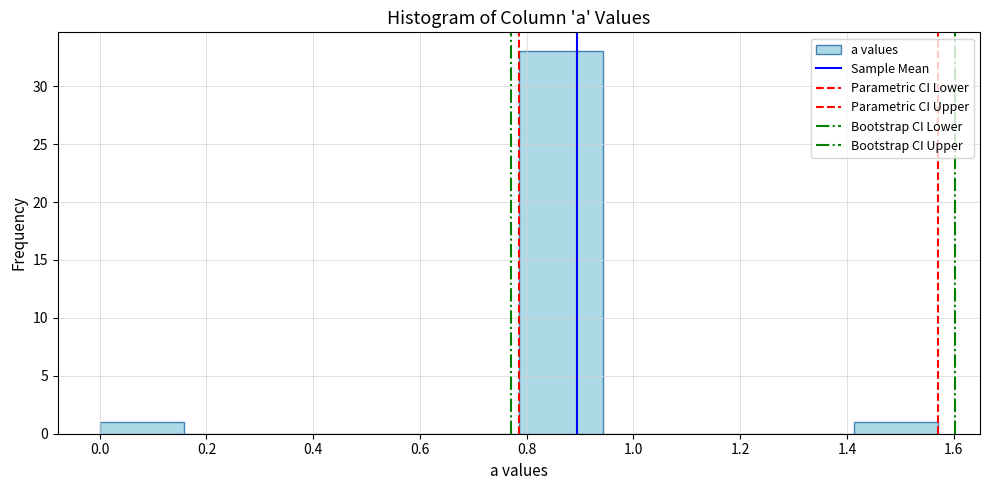

Reading left to right, transcribe this chart: for each bar, give the range it covers on the x-axis and its height. Neither the bar edges nor the heights are printed on the chart, so give them approximately, as read against the axes.

0.00 to 0.16: 1
0.16 to 0.32: 0
0.32 to 0.48: 0
0.48 to 0.62: 0
0.62 to 0.78: 0
0.78 to 0.94: 33
0.94 to 1.10: 0
1.10 to 1.26: 0
1.26 to 1.42: 0
1.42 to 1.58: 1